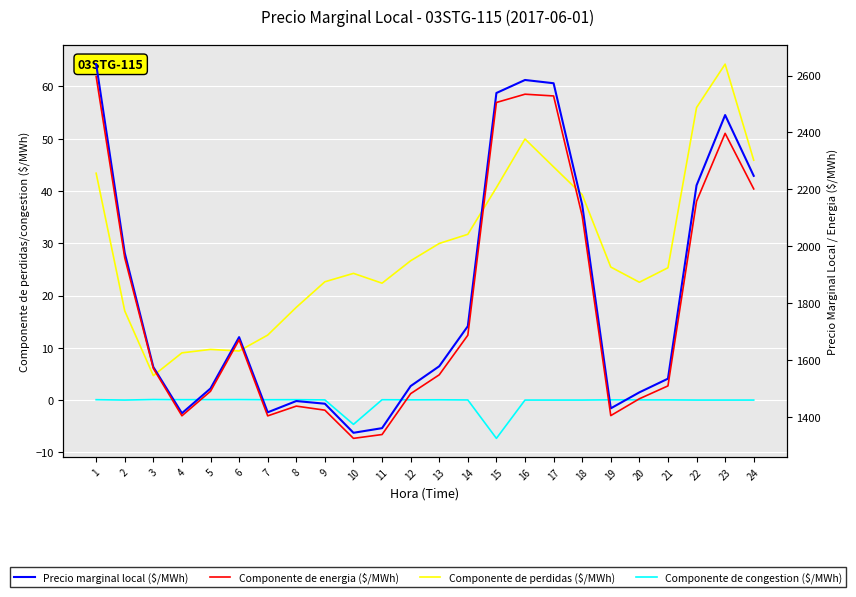

List the labels in order of Precio marginal local ($/MWh) value, smallest first.

10, 11, 4, 7, 19, 9, 8, 20, 5, 12, 21, 3, 13, 6, 14, 2, 18, 22, 24, 23, 15, 17, 16, 1